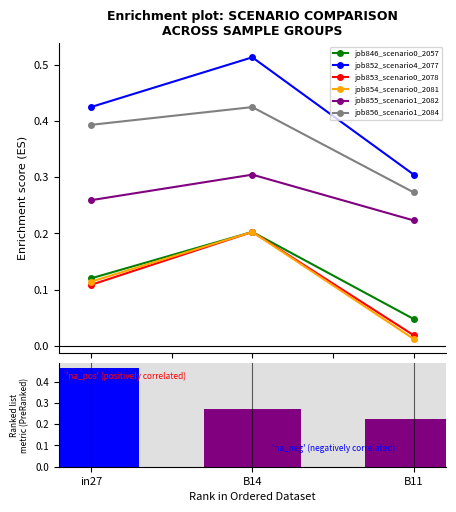

Which series has the largest range (max minus min)?

job852_scenario4_2077